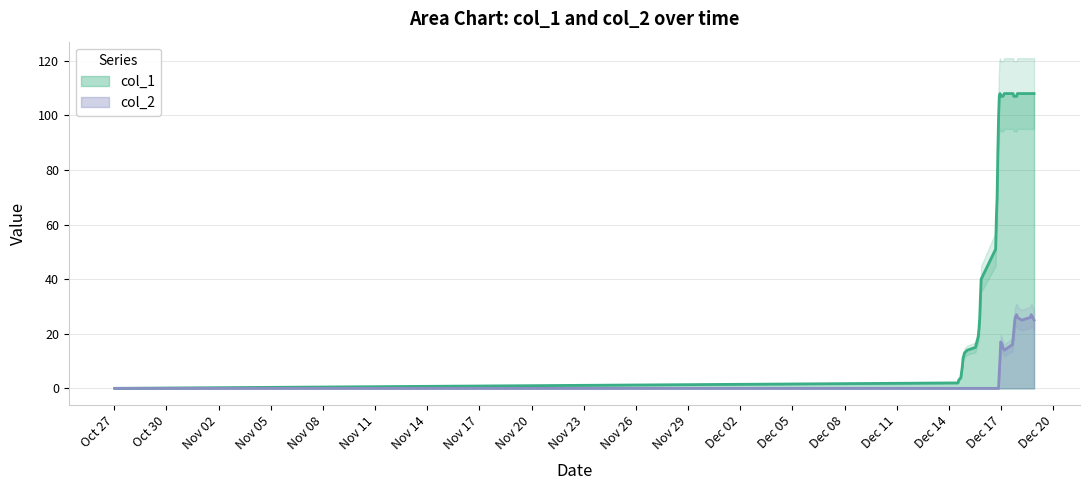

How many col_2 values are between 0 and 21?

31